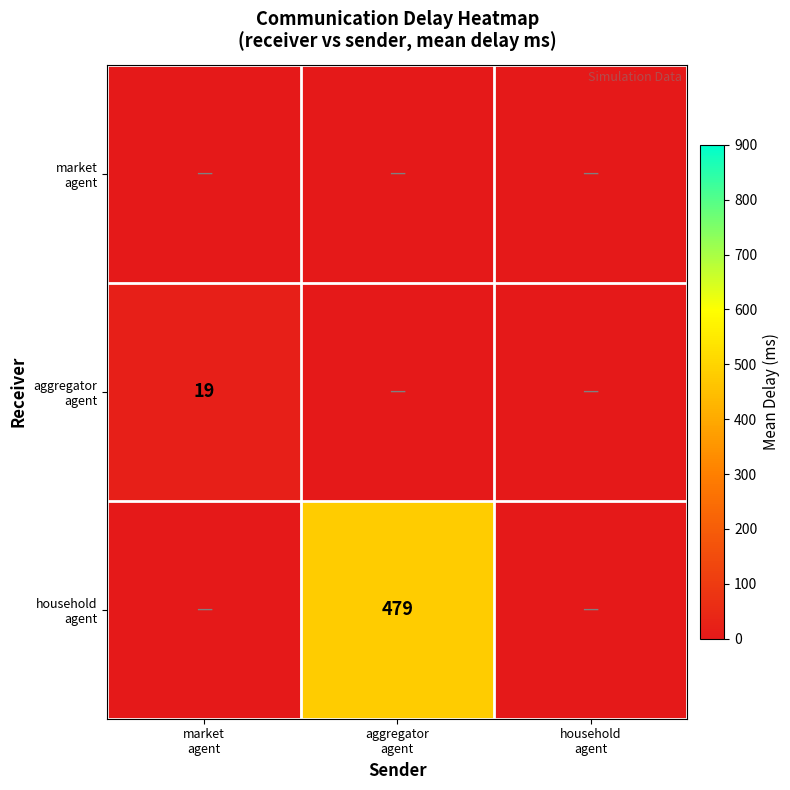

At household agent, list the series in order from largest to smallest.

market agent, aggregator agent, household agent